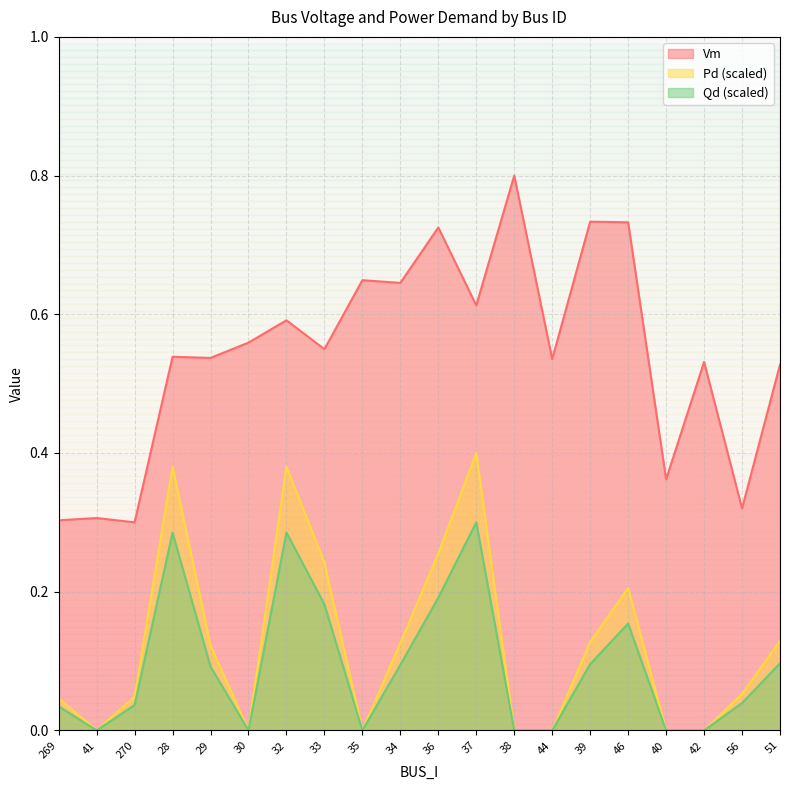

The Vm series shows 0.5 at 44. True or false?

True